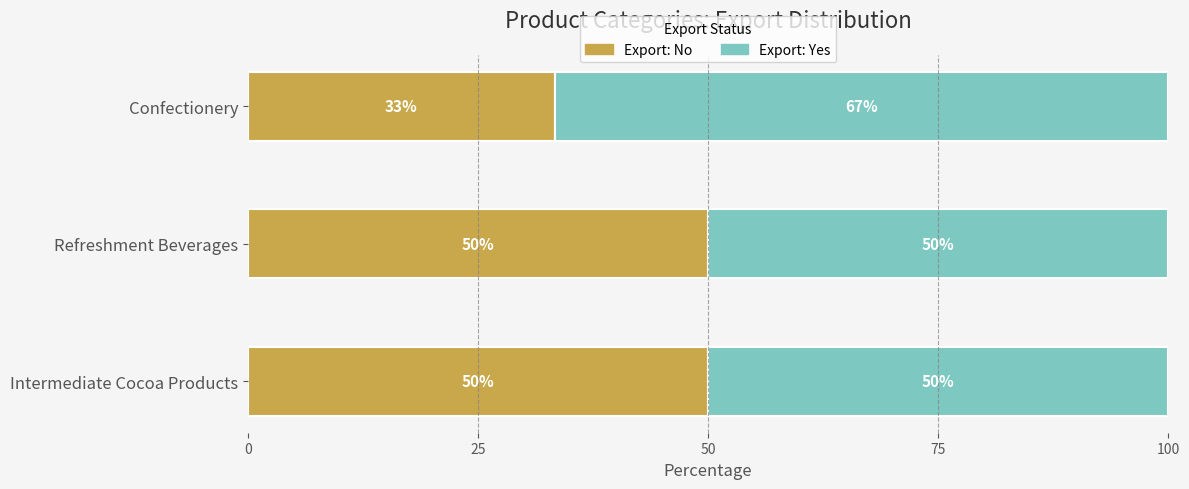

What is the total value across all series at Confectionery?

100.0